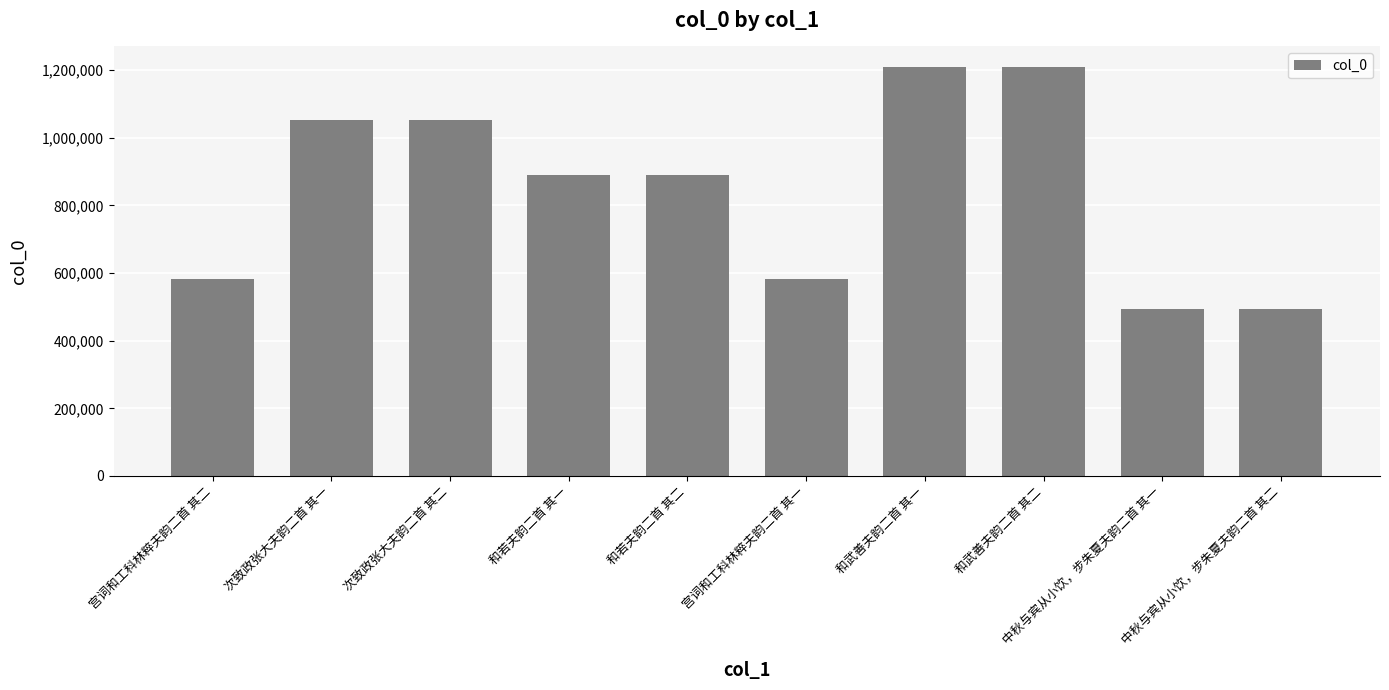

True or false: the data shows 1052015 at 次致政张大夫韵二首 其一.

True